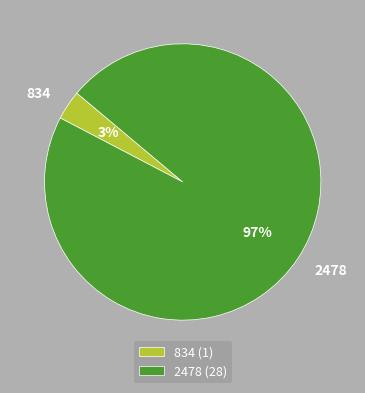

Does 2478 represent more than half of the total?

Yes